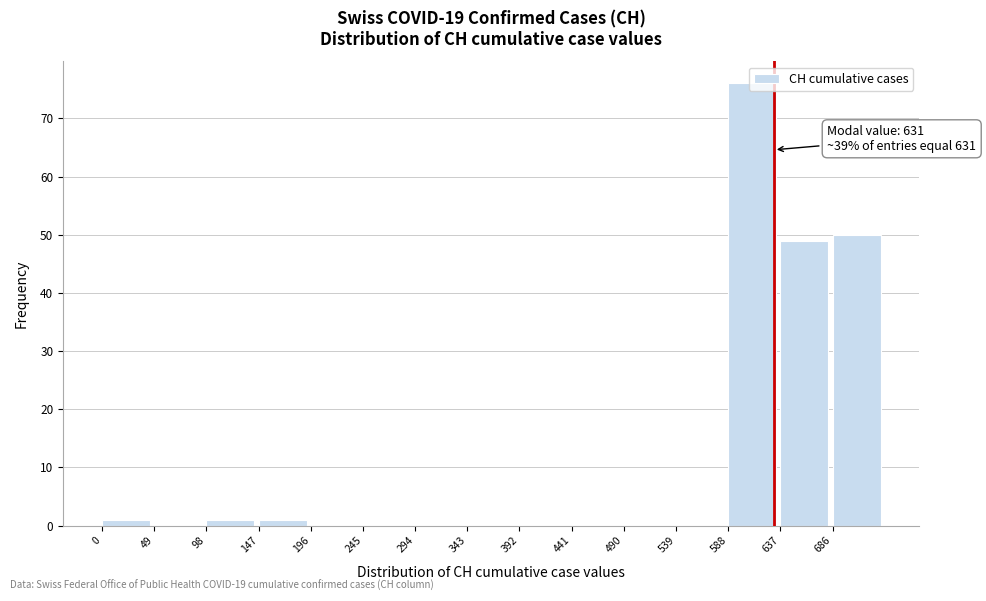

Which range on the x-axis has the tallest bar?

588 to 637